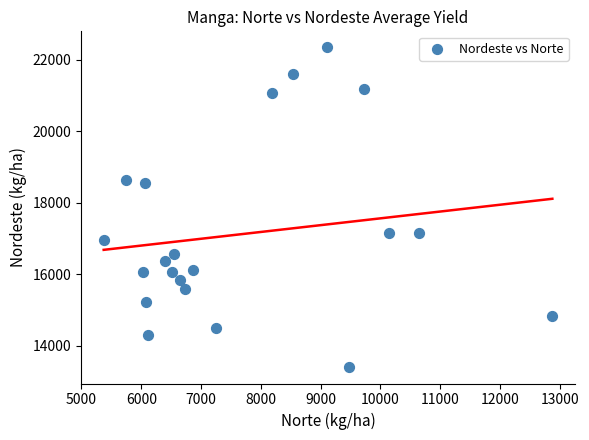

What is the range of Y values (max minus min)?

8963